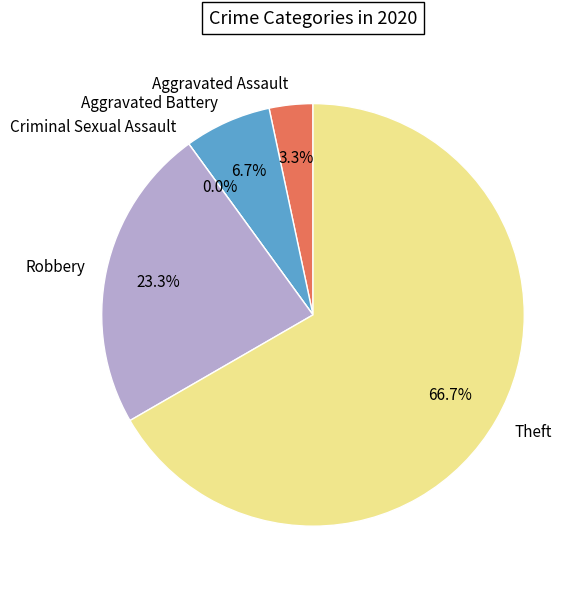

Does any single category account for the majority?

Yes